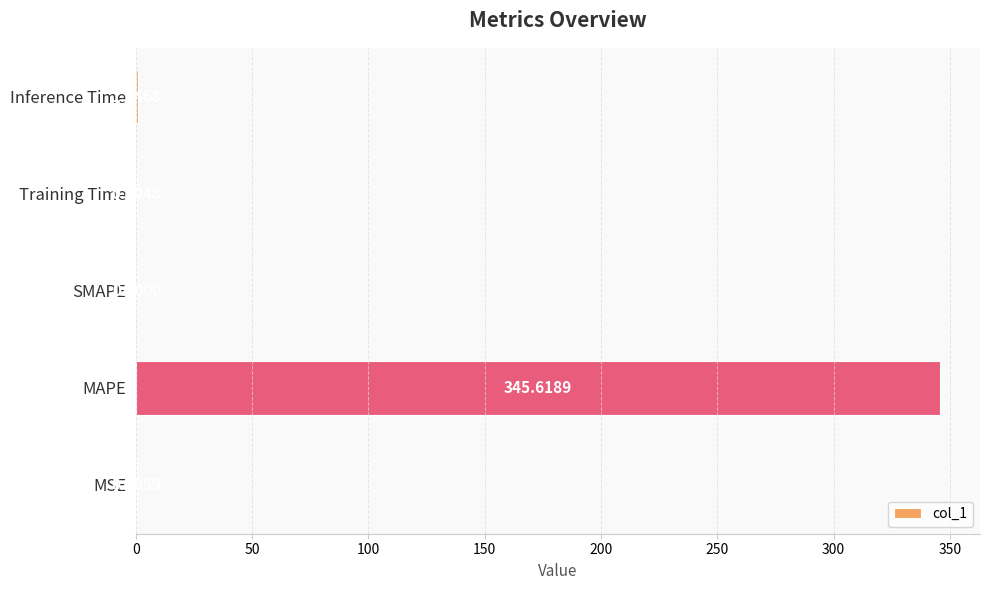

What is the change in value from Training Time to Inference Time?

+0.6